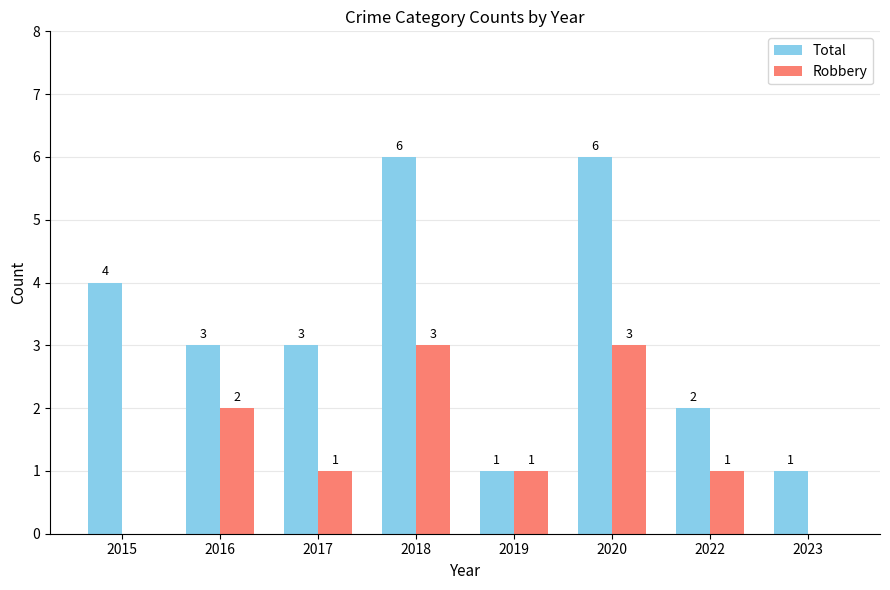

What is the difference between the Total values at 2015 and 2023?

3